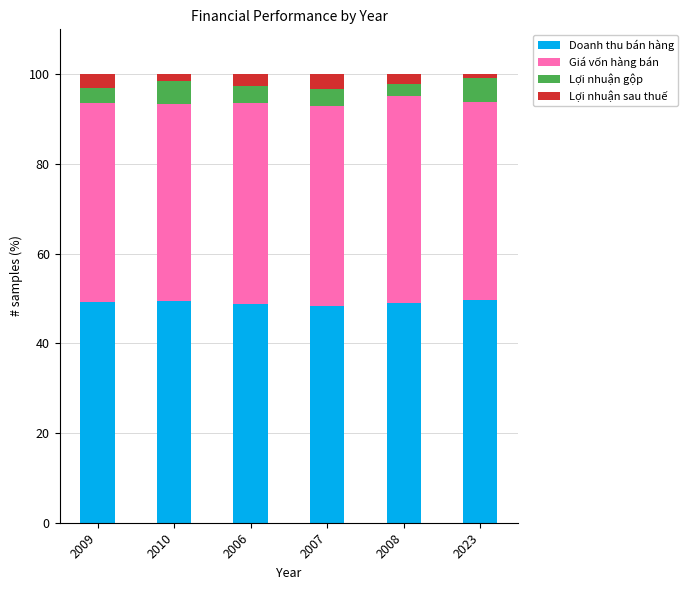

What is the value of the Doanh thu bán hàng bar at the 2nd from the left?

49.4